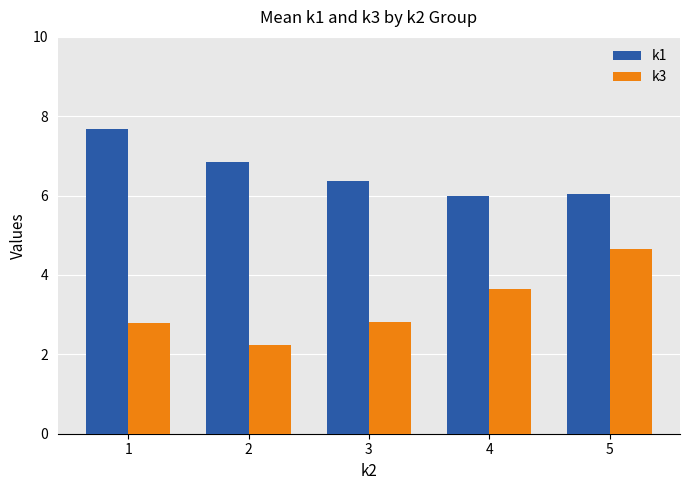

How many series are shown in this chart?

2